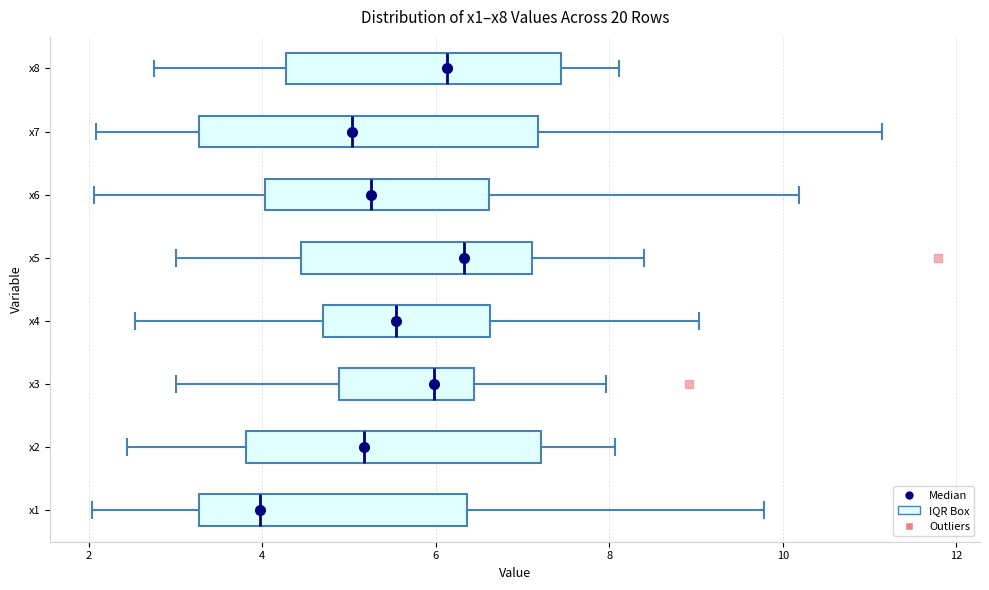

Comparing the boxes themselves (not the whiskers), which one is the widest?

x7